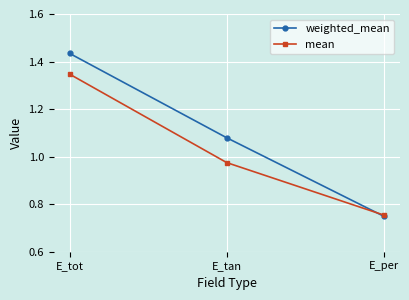

The weighted_mean series shows 0.3 at E_tot. True or false?

False